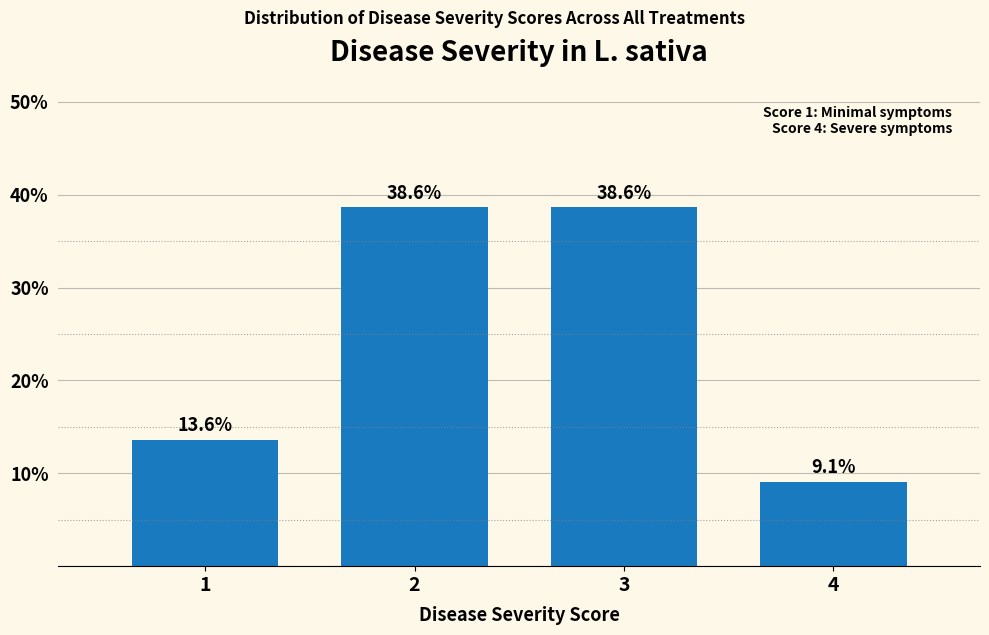

Reading left to right, extract all data points from this chart.

1=13.6	2=38.6	3=38.6	4=9.1